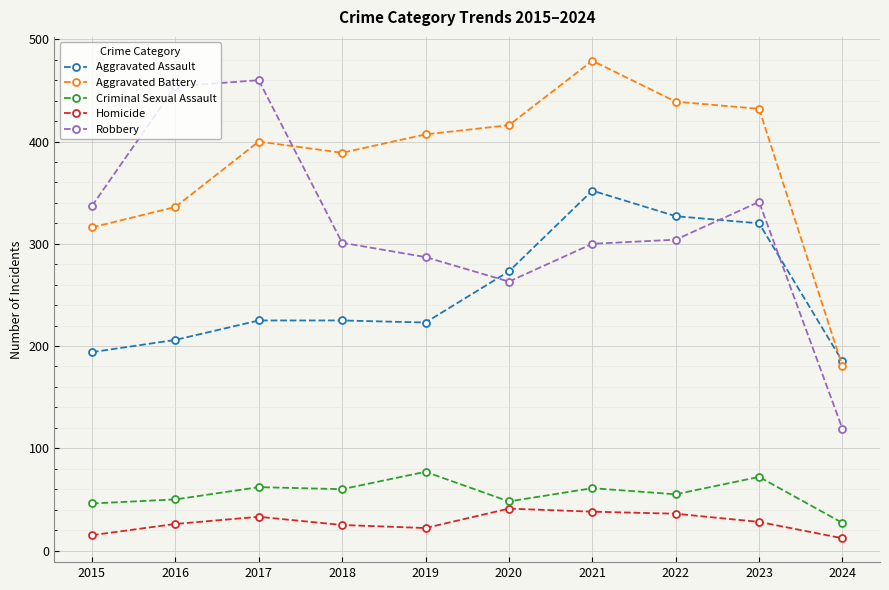

What is the value of the Aggravated Battery point at the 7th from the left?

479